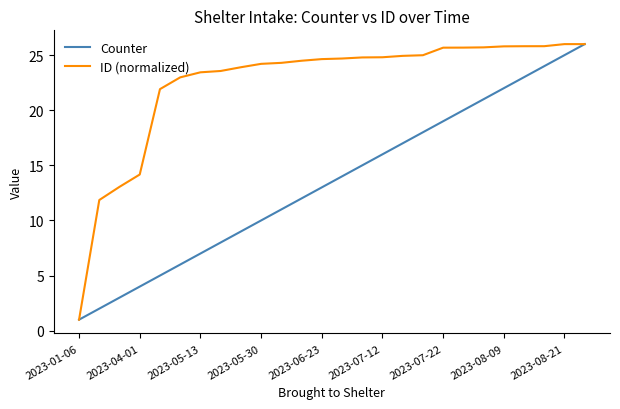

Which series has the largest total across all categories?

ID (normalized)